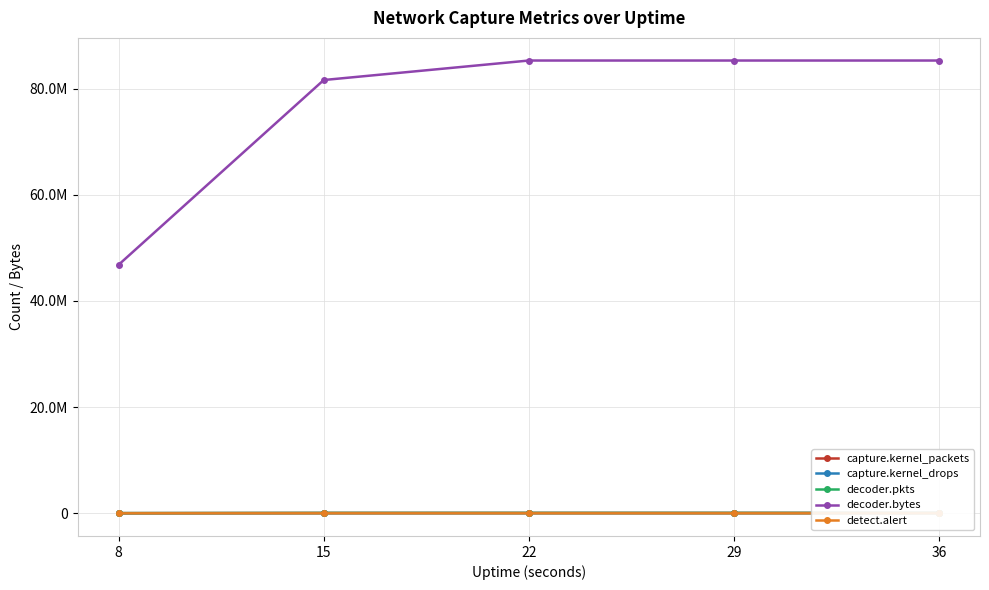

Which series has the largest total across all categories?

decoder.bytes